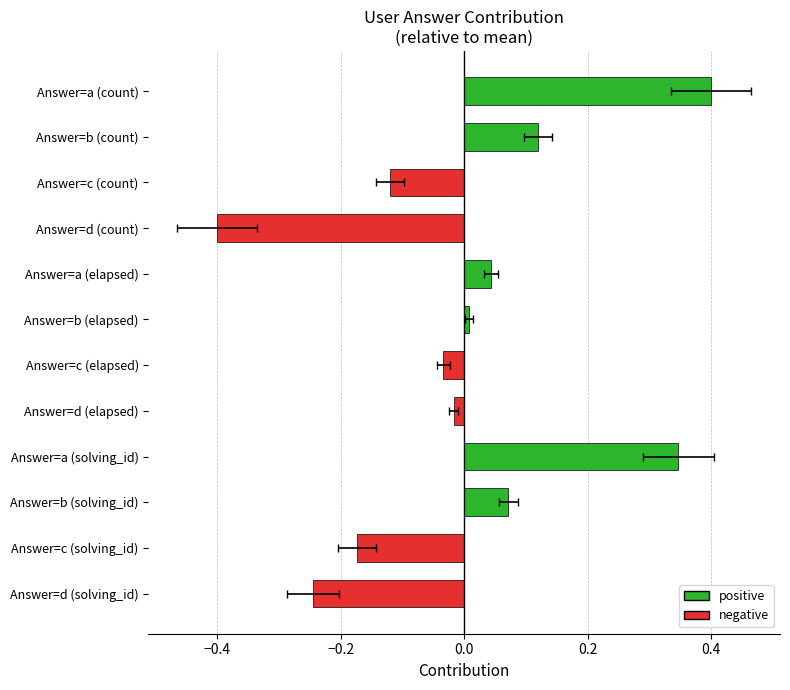

What is the minimum value shown in the chart?

-0.4